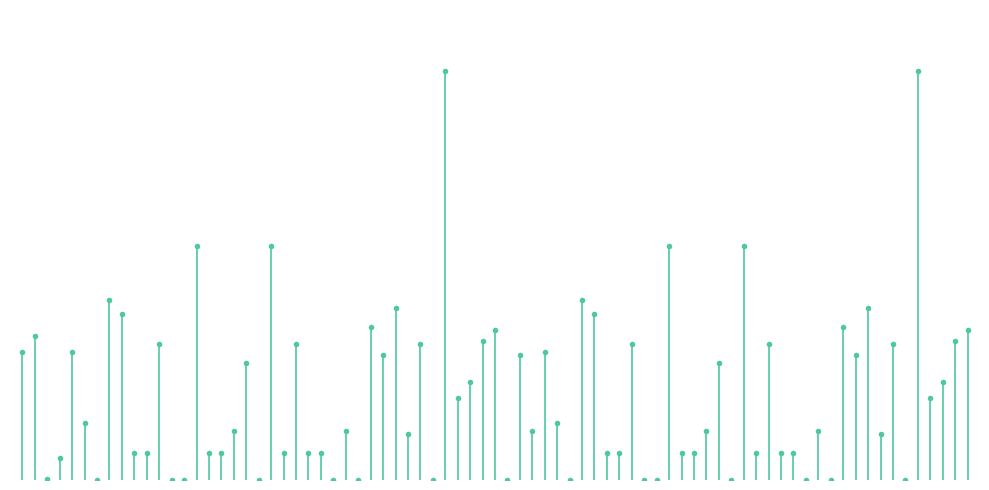

True or false: 校车 has a value of 5.1 at 0.

True